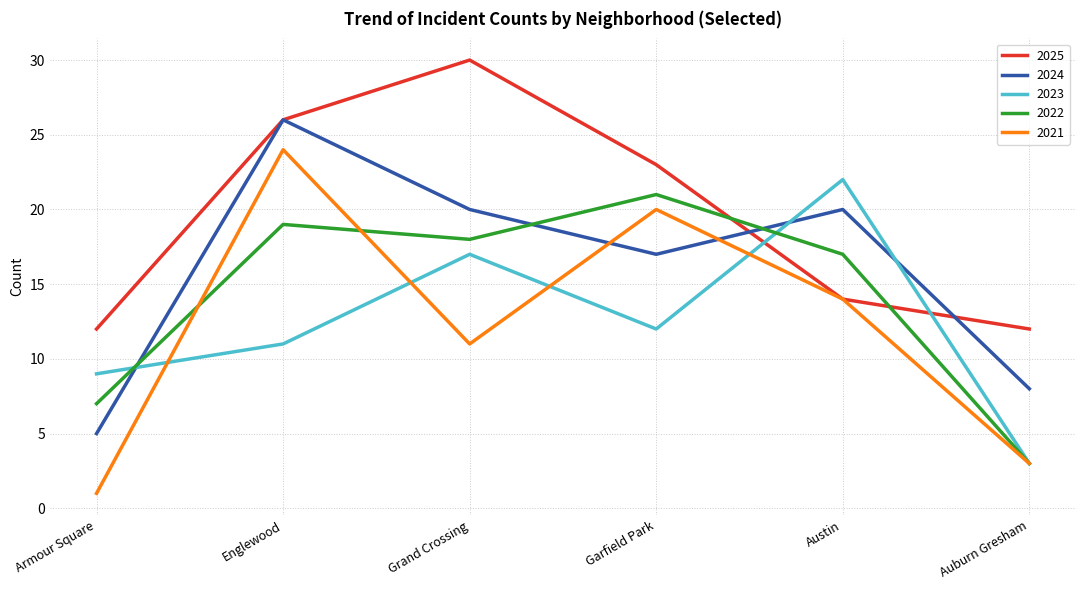

What is the difference between the highest and lowest values at Englewood?

15